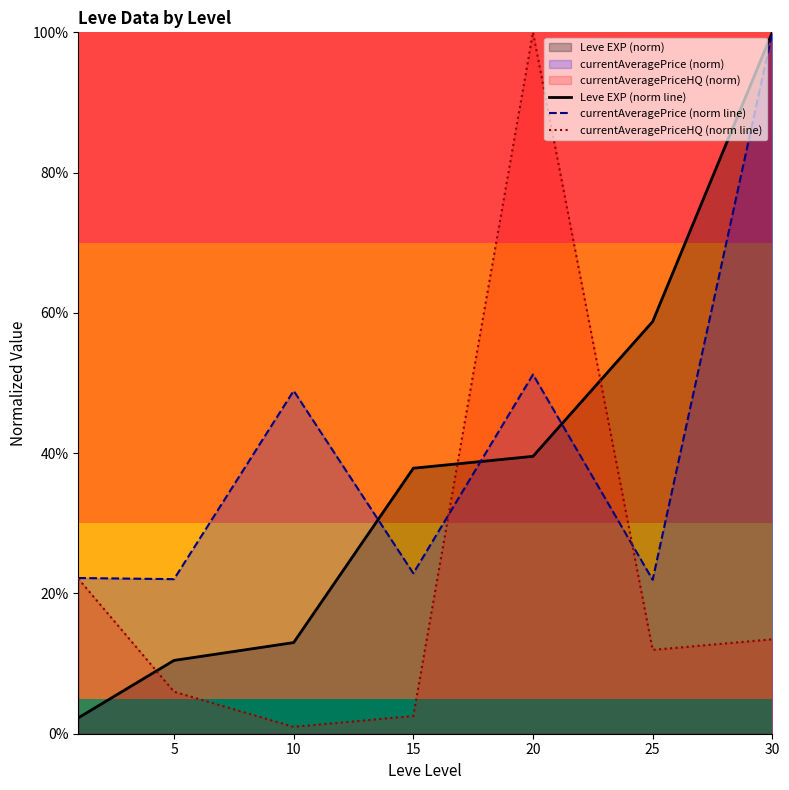

True or false: currentAveragePrice (norm line) has a value of 39.5 at 30.

False